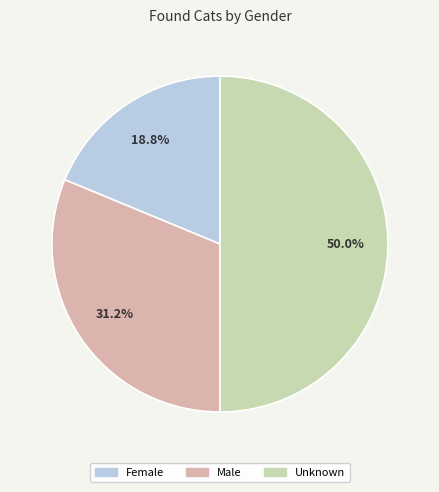

What is the largest slice in the pie chart?

Unknown